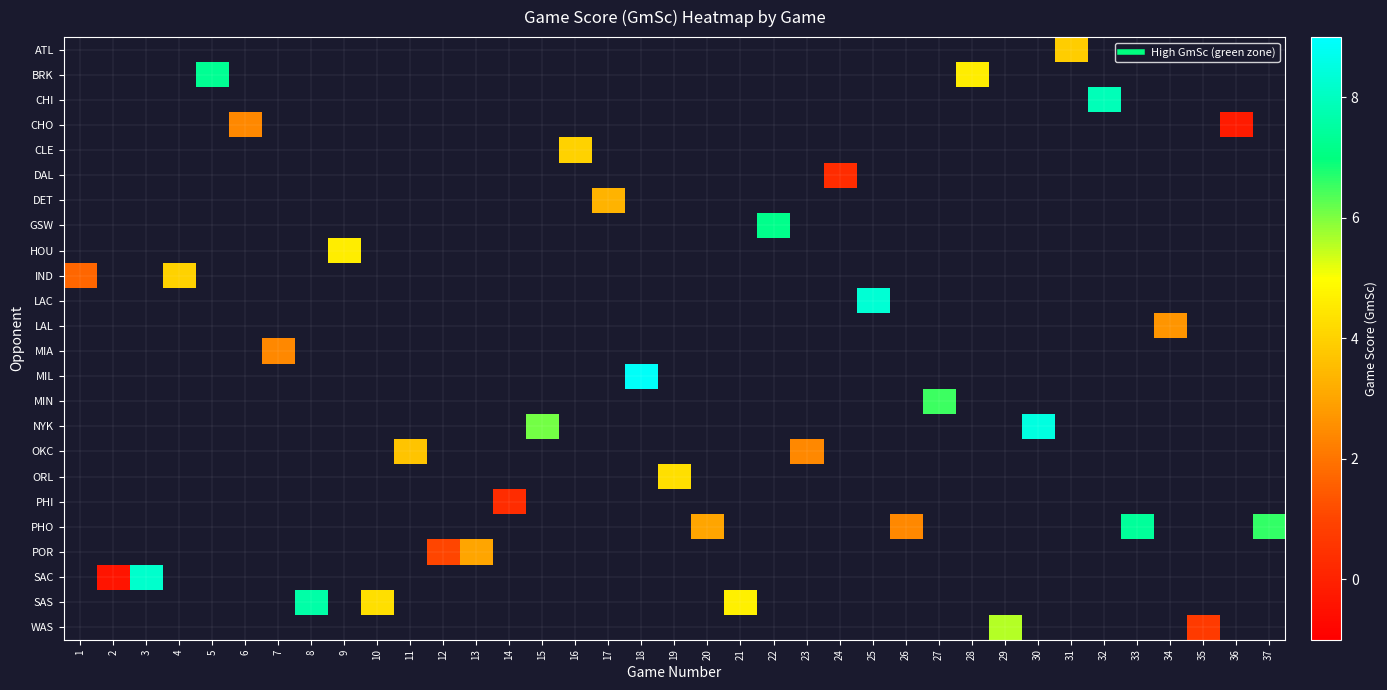

How many positive values does the row_15 series have?

2